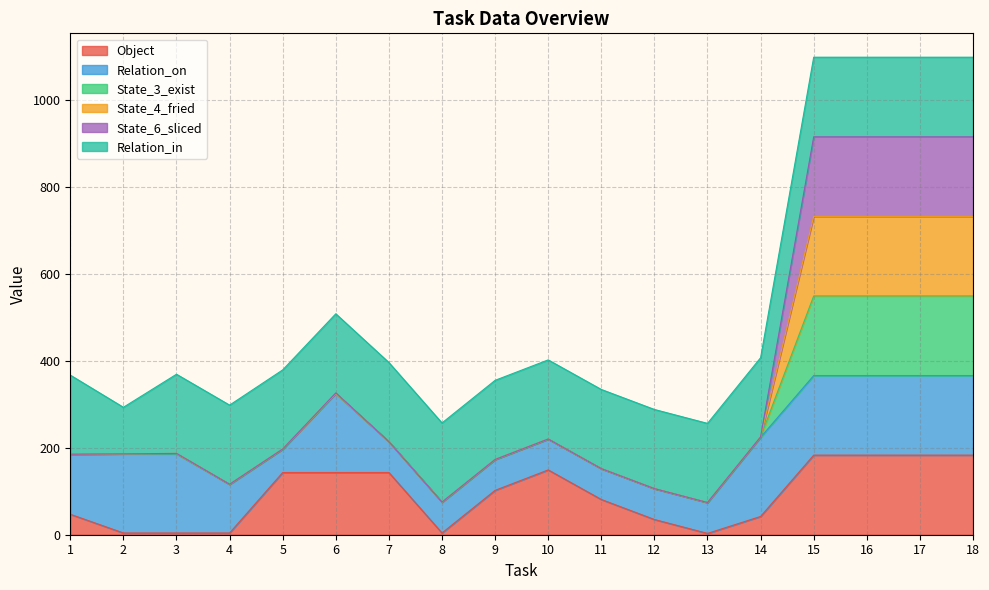

In Object, how many points are higher than both neighbors (excluding endpoints)?

1